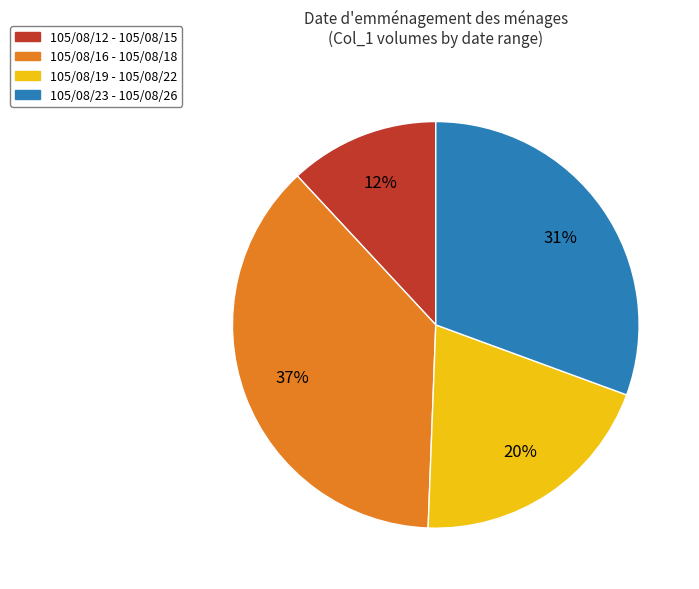

Does 105/08/16 - 105/08/18 represent more than half of the total?

No